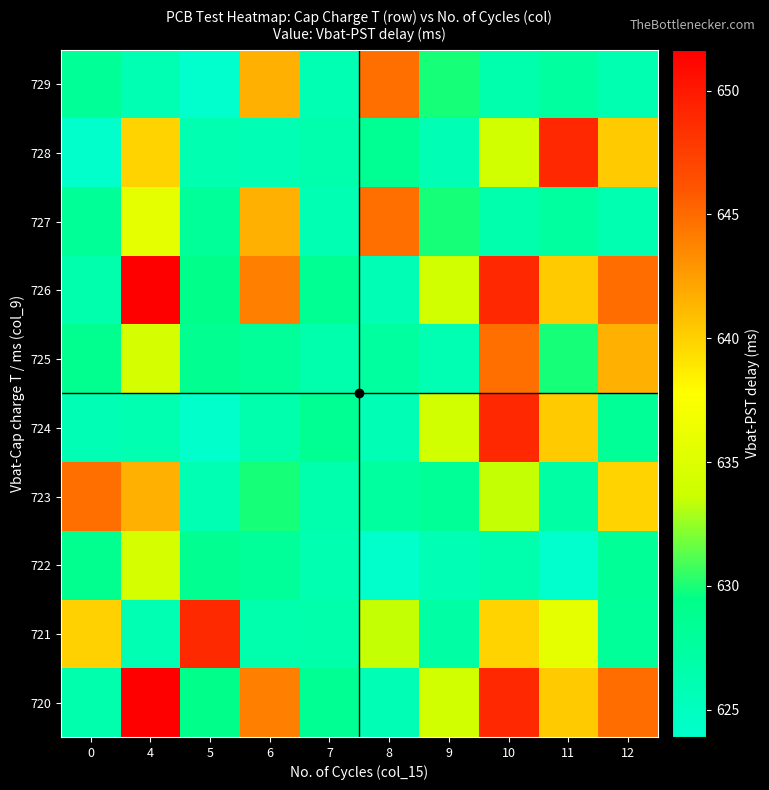

Reading left to right, extract all data points from this chart.

row_0: 0=626.5	4=651.6	5=629.2	6=644.0	7=628.6	8=625.9	9=634.1	10=649.0	11=640.3	12=644.9
row_1: 0=640.0	4=626.0	5=648.9	6=626.5	7=626.6	8=633.5	9=627.2	10=639.9	11=635.7	12=628.1
row_2: 0=628.9	4=634.4	5=628.9	6=628.2	7=626.1	8=624.1	9=625.9	10=626.5	11=623.9	12=628.3
row_3: 0=644.8	4=641.6	5=626.0	6=629.9	7=626.5	8=627.6	9=628.3	10=633.5	11=627.2	12=639.9
row_4: 0=625.9	4=626.1	5=624.1	6=626.5	7=628.6	8=625.9	9=634.1	10=649.0	11=640.3	12=628.3
row_5: 0=628.9	4=634.4	5=628.9	6=628.2	7=626.5	8=627.6	9=626.0	10=644.8	11=629.9	12=641.6
row_6: 0=626.5	4=651.6	5=629.2	6=644.0	7=628.6	8=625.9	9=634.1	10=649.0	11=640.3	12=644.9
row_7: 0=628.3	4=635.7	5=628.1	6=641.6	7=626.0	8=644.8	9=629.9	10=626.5	11=627.6	12=626.1
row_8: 0=624.1	4=639.9	5=626.1	6=625.9	7=626.5	8=628.6	9=625.9	10=634.1	11=649.0	12=640.3
row_9: 0=628.3	4=626.0	5=623.9	6=641.6	7=626.0	8=644.8	9=629.9	10=626.5	11=627.6	12=626.1